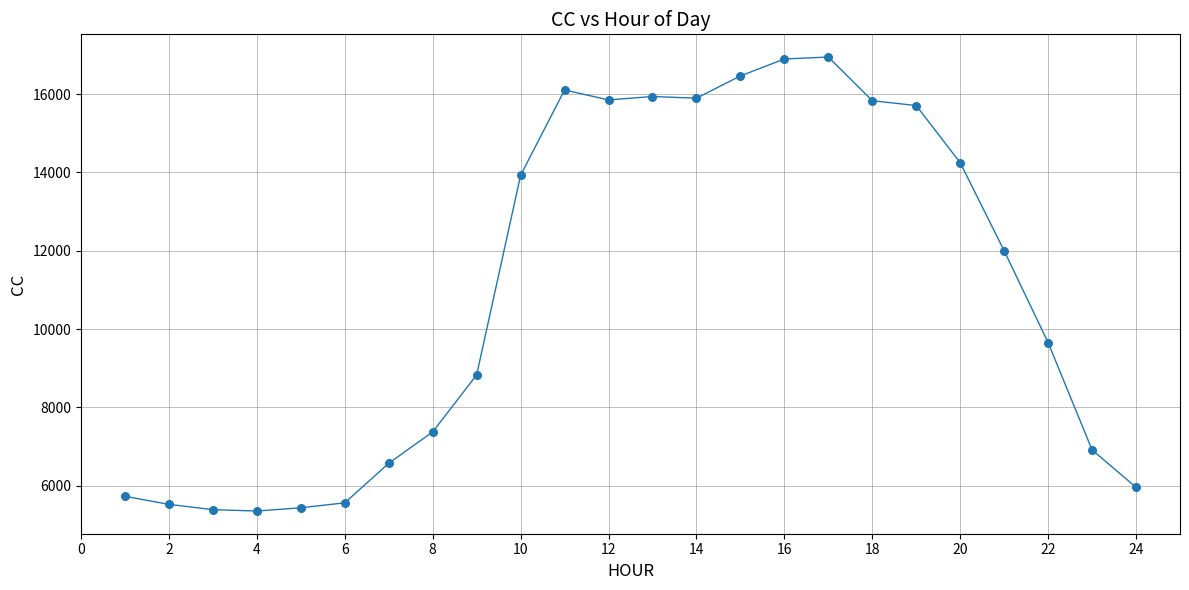

What Y value in the scatter plot is closest to 11149?

11999.1